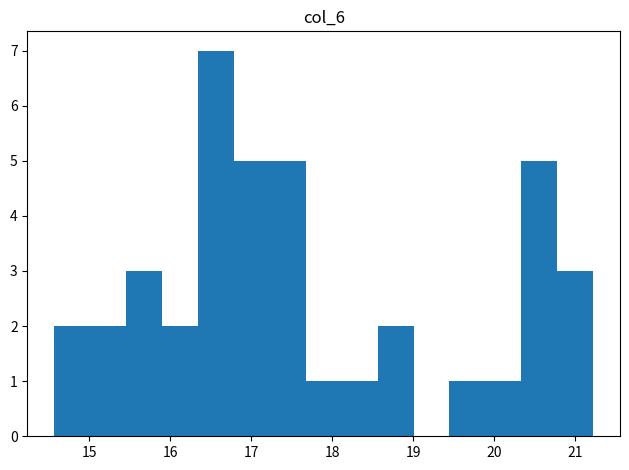

Reading left to right, list every bar in this chart as the range it spans on the x-axis followed by its height. Neither the bar edges nor the heights are printed on the chart, so give them approximately, as read against the axes.

14.6 to 15.0: 2
15.0 to 15.5: 2
15.5 to 15.9: 3
15.9 to 16.3: 2
16.3 to 16.8: 7
16.8 to 17.2: 5
17.2 to 17.7: 5
17.7 to 18.1: 1
18.1 to 18.6: 1
18.6 to 19.0: 2
19.0 to 19.4: 0
19.4 to 19.9: 1
19.9 to 20.3: 1
20.3 to 20.8: 5
20.8 to 21.2: 3